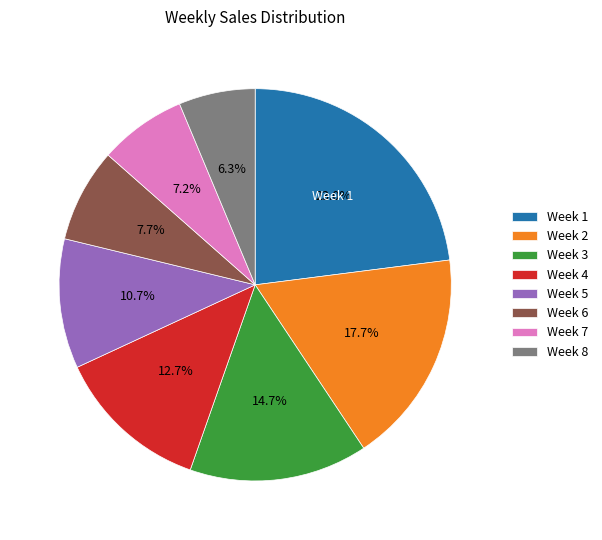

To the nearest percent, what percentage of the pie is Week 8?

6%